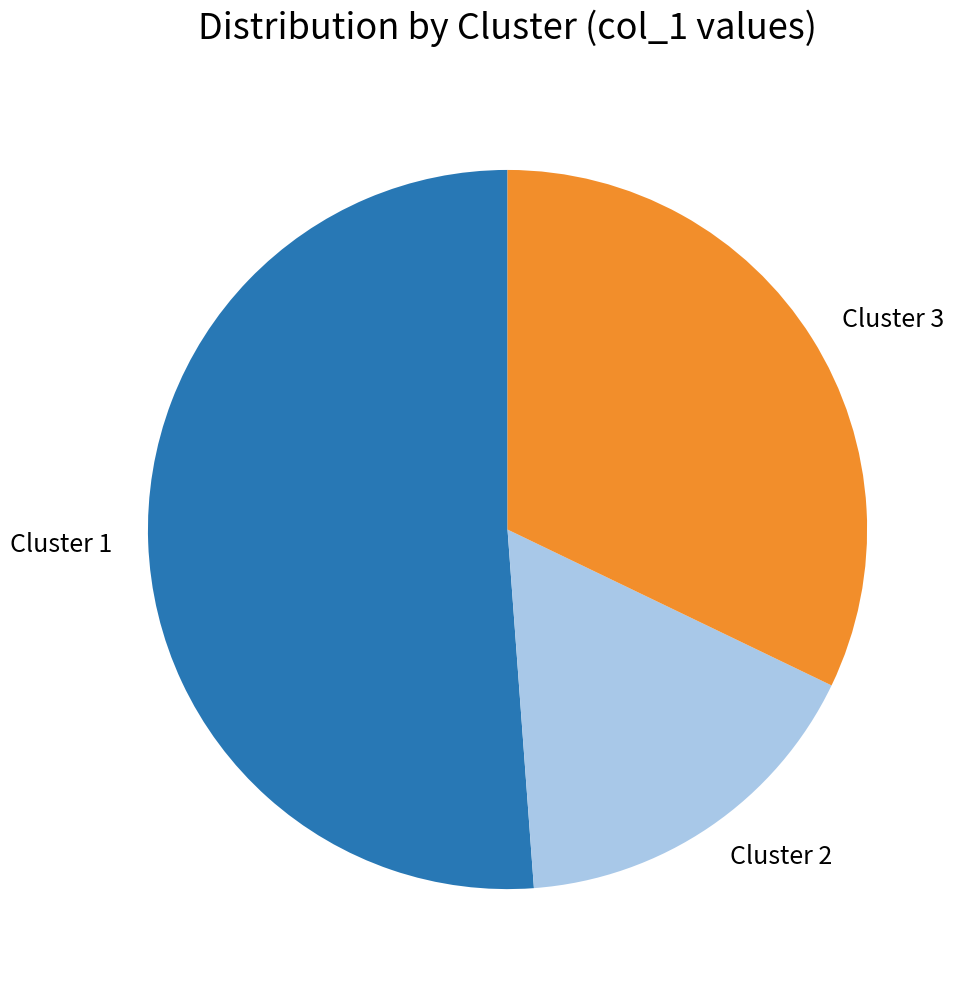

Which category accounts for the majority?

Cluster 1